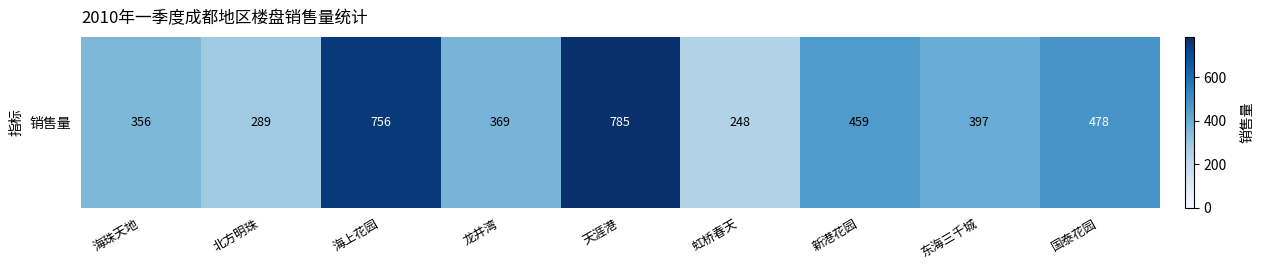

How many data points are above 397?

4